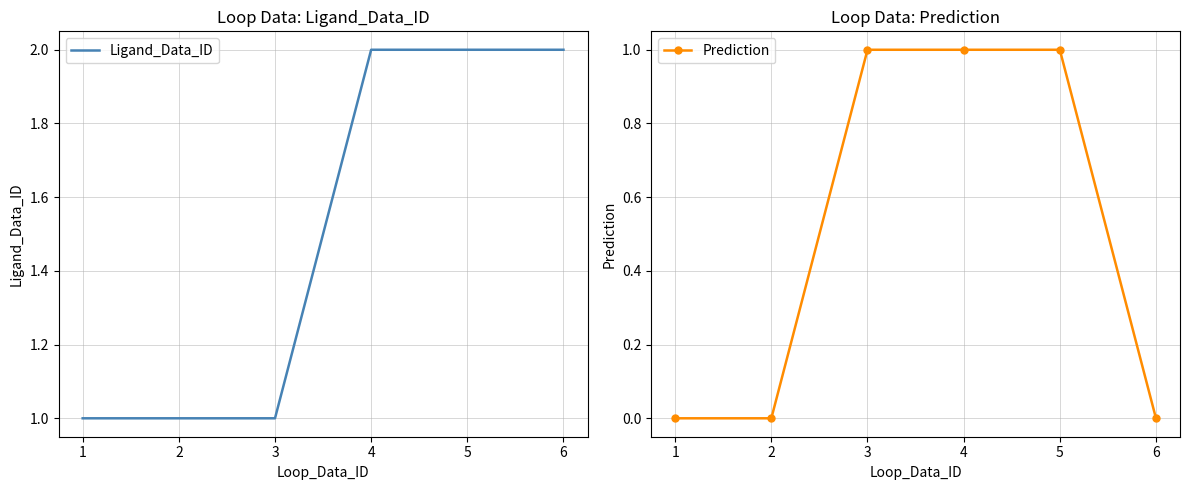

True or false: Prediction and Ligand_Data_ID cross at least once.

False